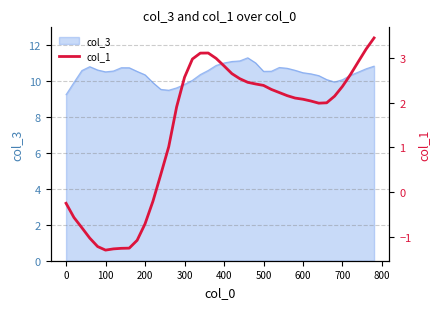

Does the chart have visible grid lines?

Yes